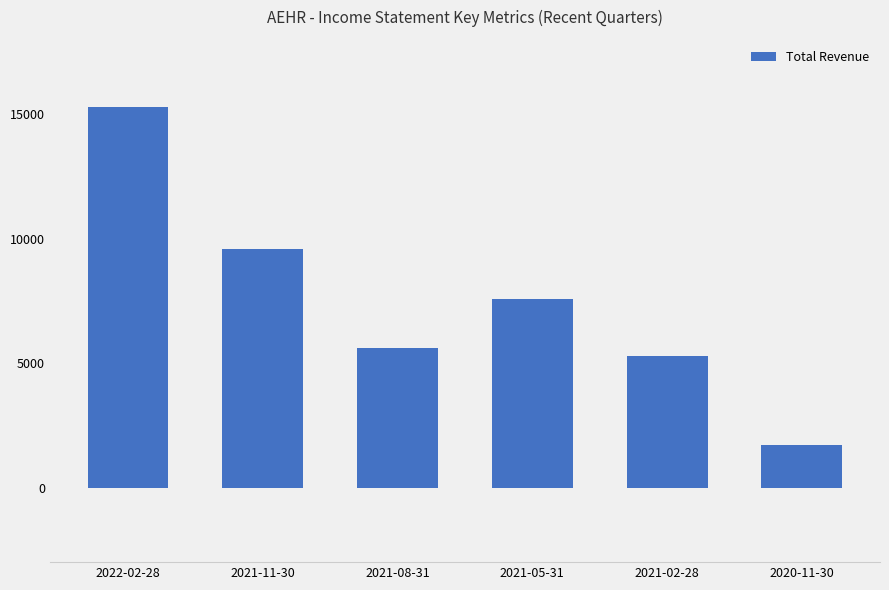

At which label does the data first exceed 7600?

2022-02-28